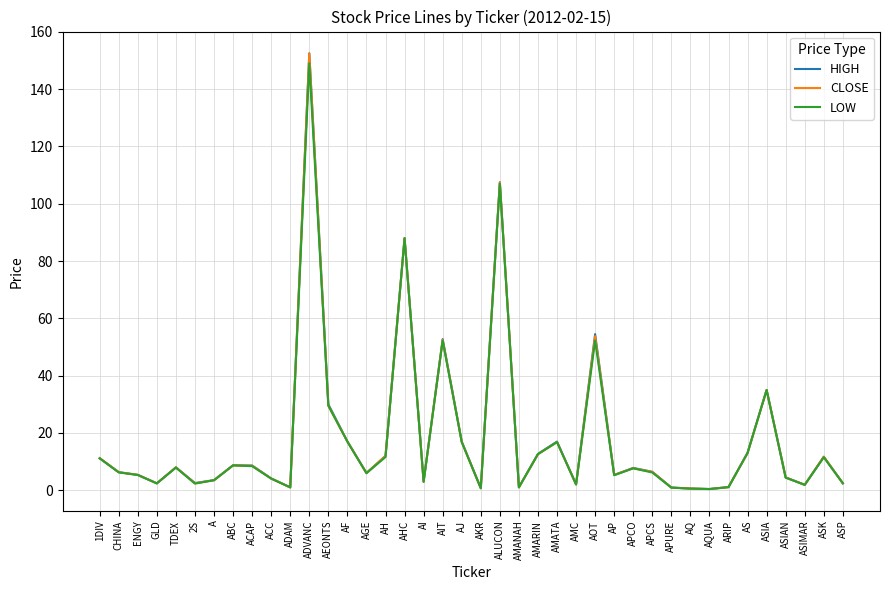

What position from the right is AS?

6